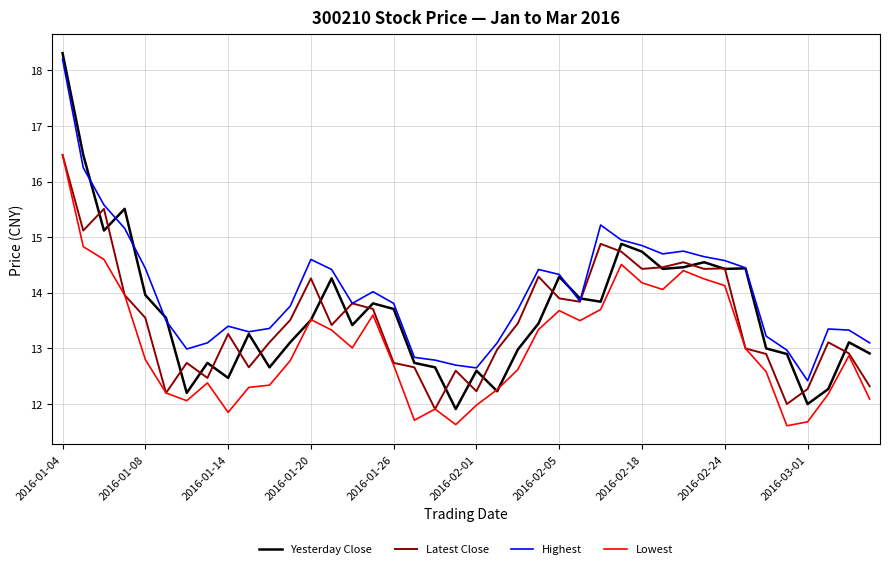

Which series has the largest range (max minus min)?

Yesterday Close